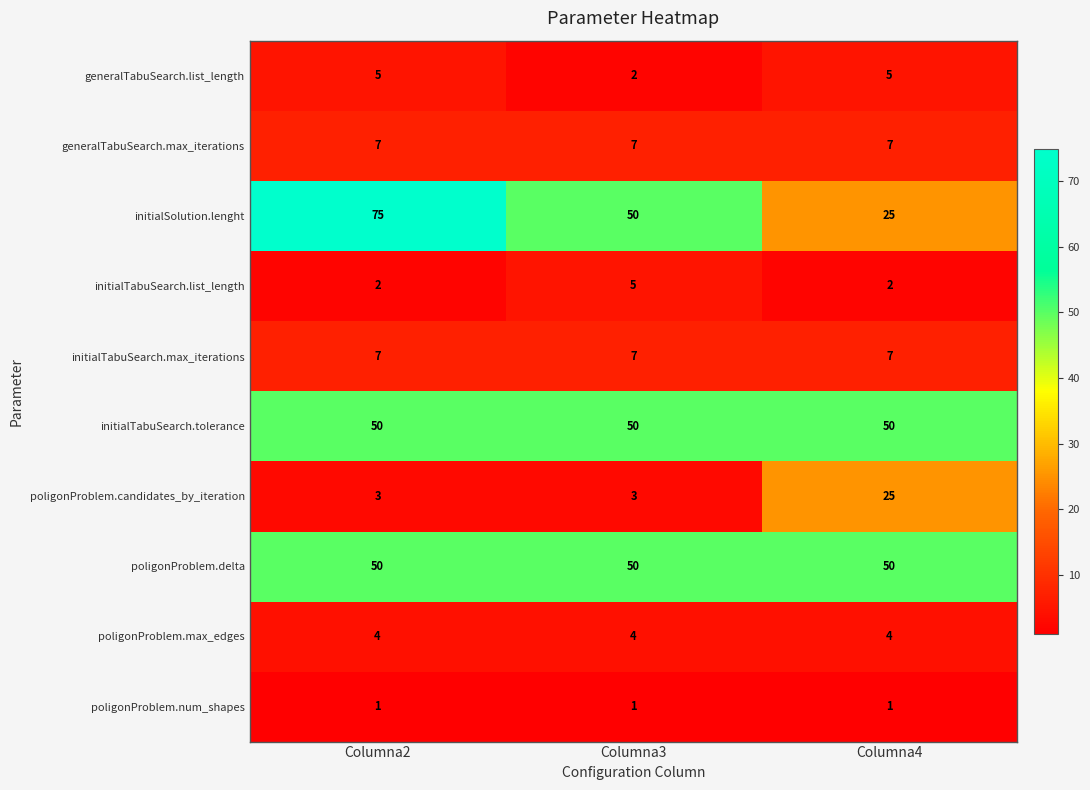

At which category is the sum across all series the highest?

Columna2